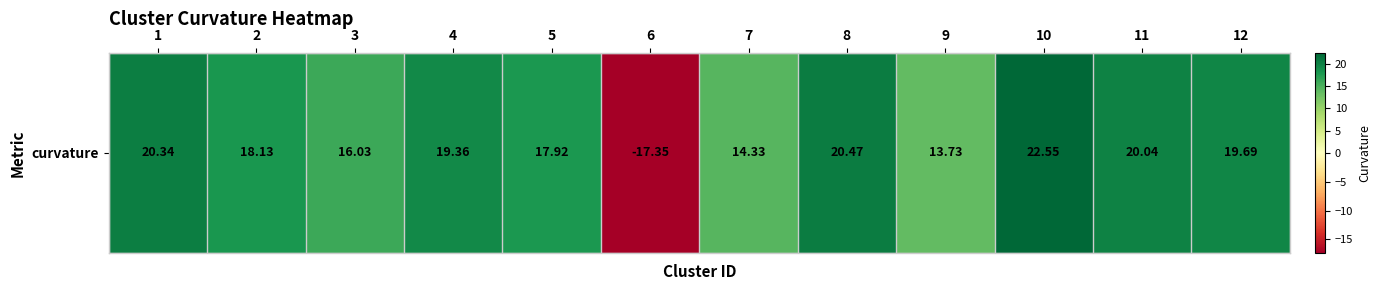

What is the sum of the values at 11 and 6?

2.7